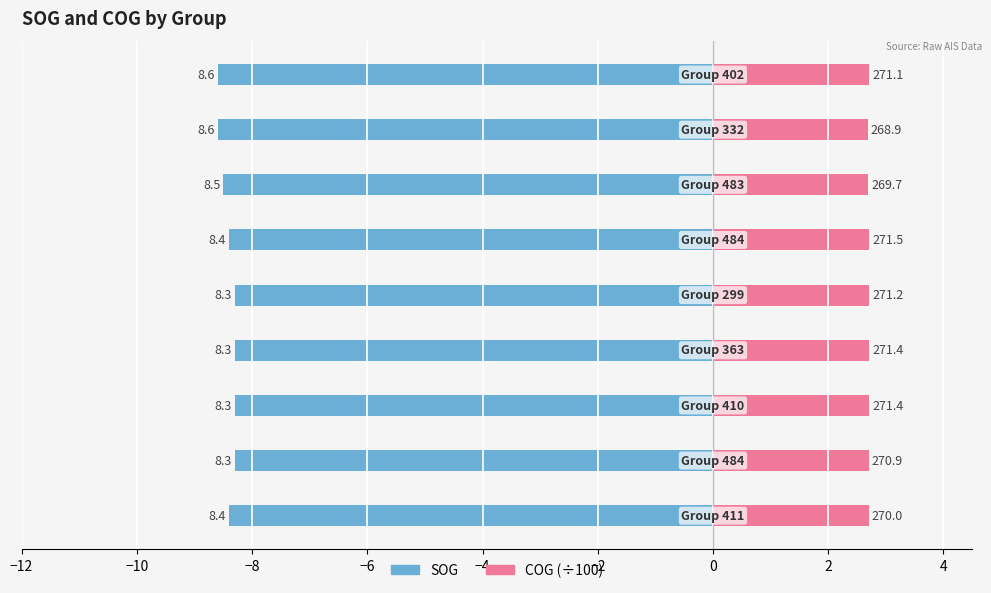

What are all the series names shown in the legend?

SOG, COG (÷100)